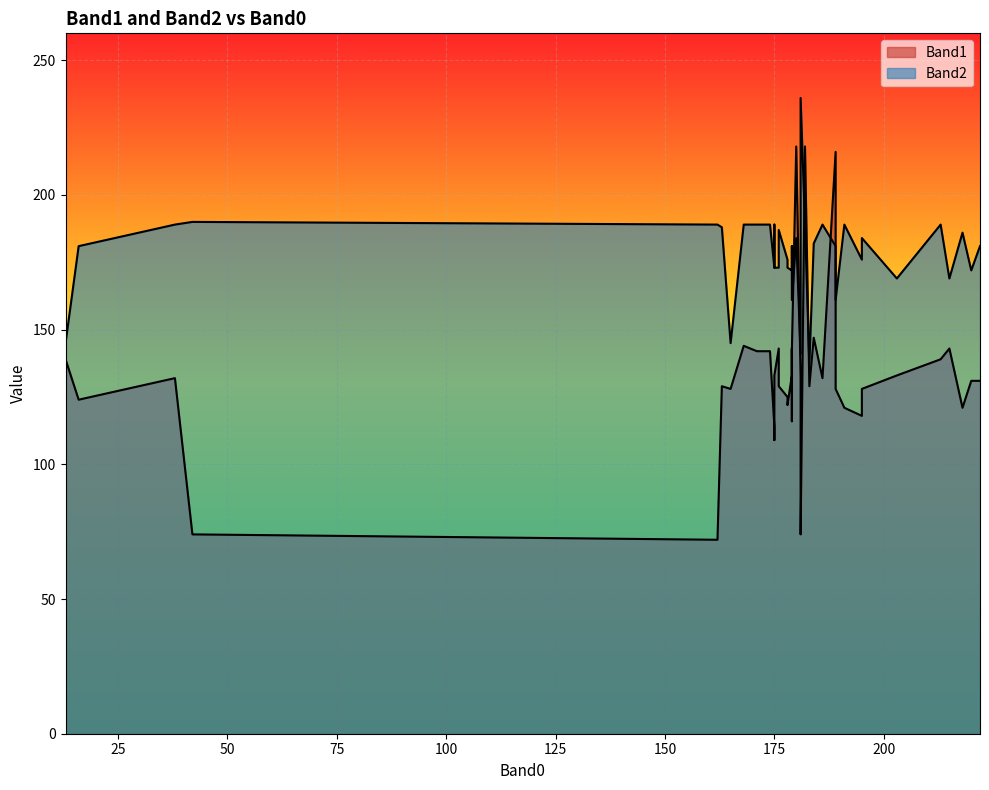

The Band1 series shows 143 at 179. True or false?

True